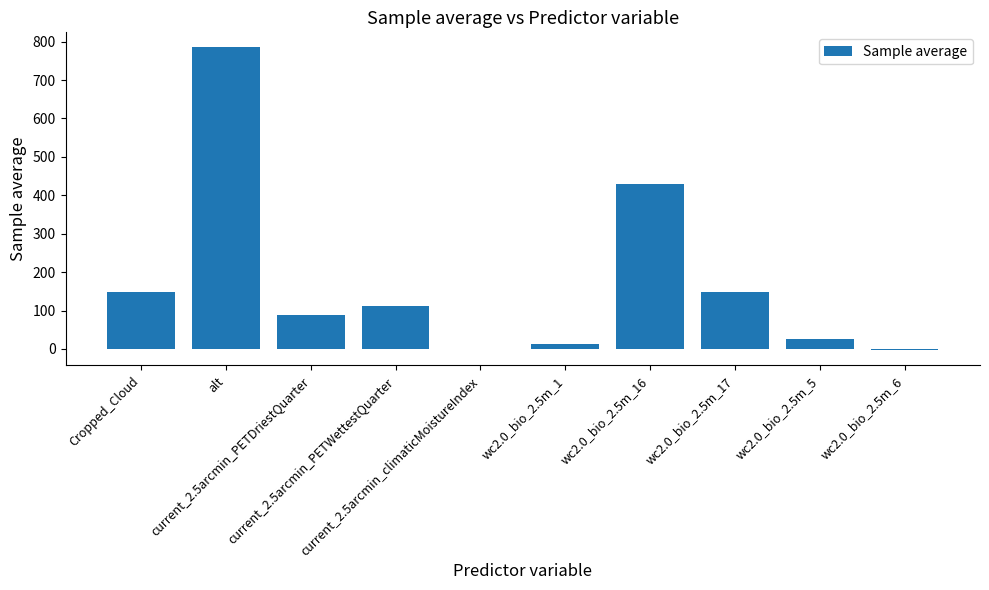

What is the maximum value shown in the chart?

784.7